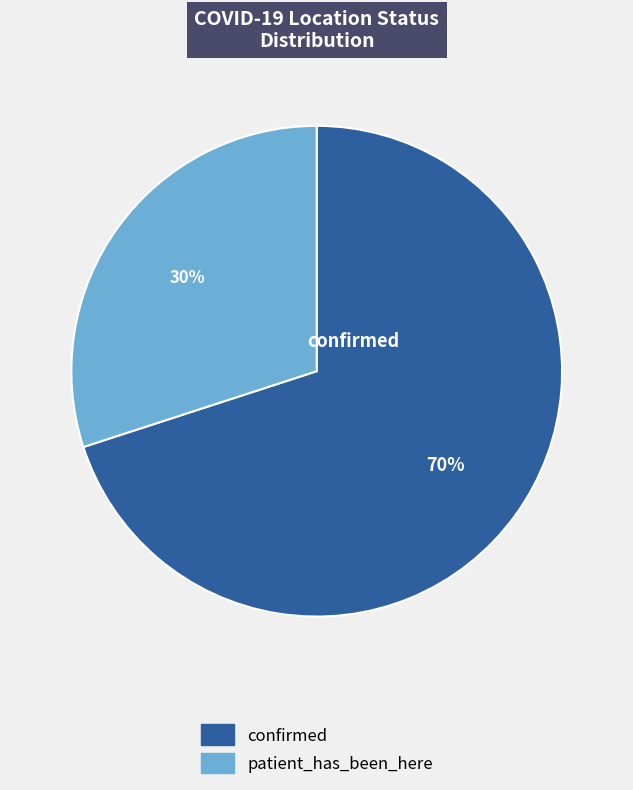

What is the ratio of the value at confirmed to the value at patient_has_been_here?

2.3